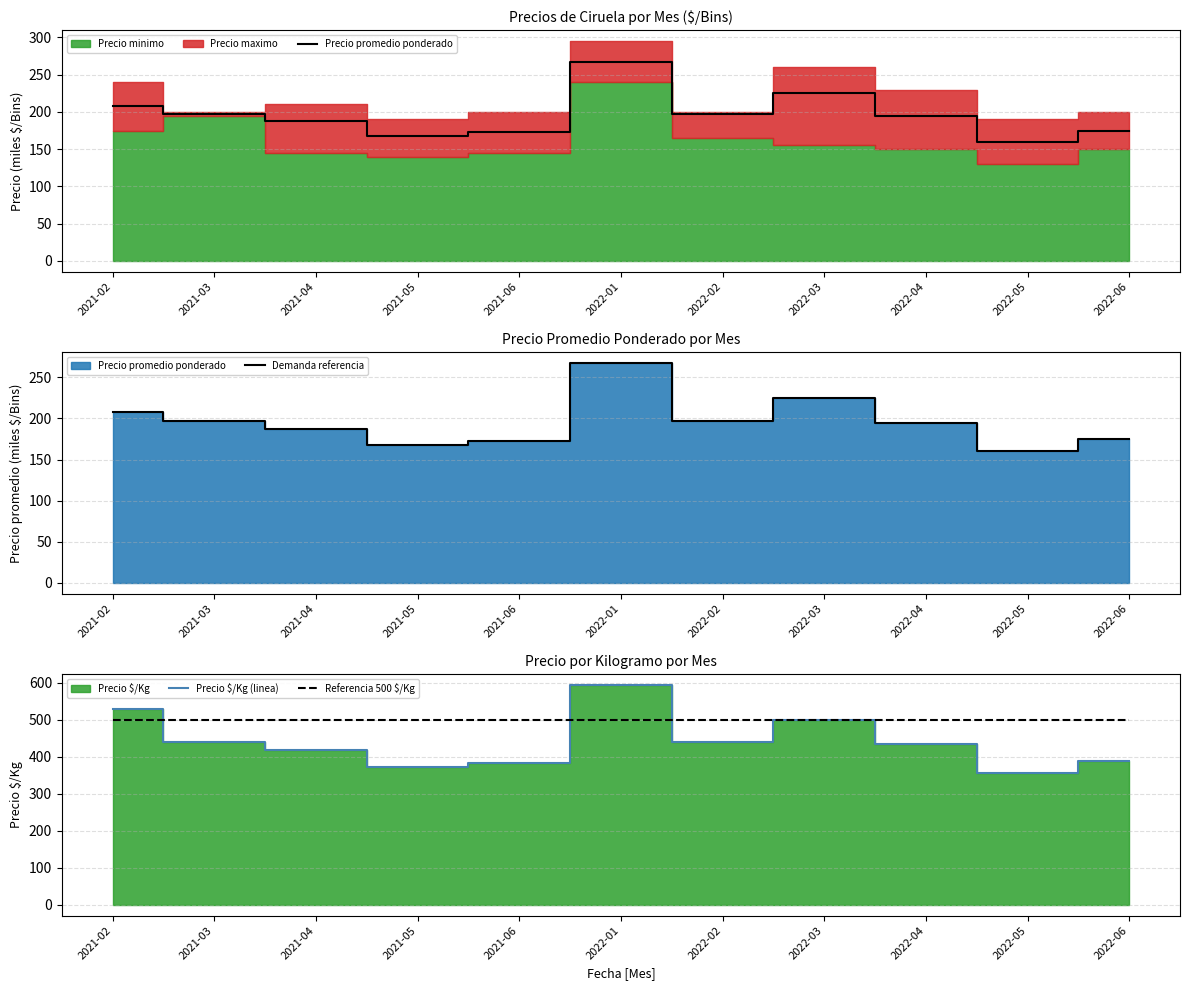

Is the value of Precio promedio ponderado at 2021-04 greater than the value of Precio $/Kg (linea) at 2021-06?

No